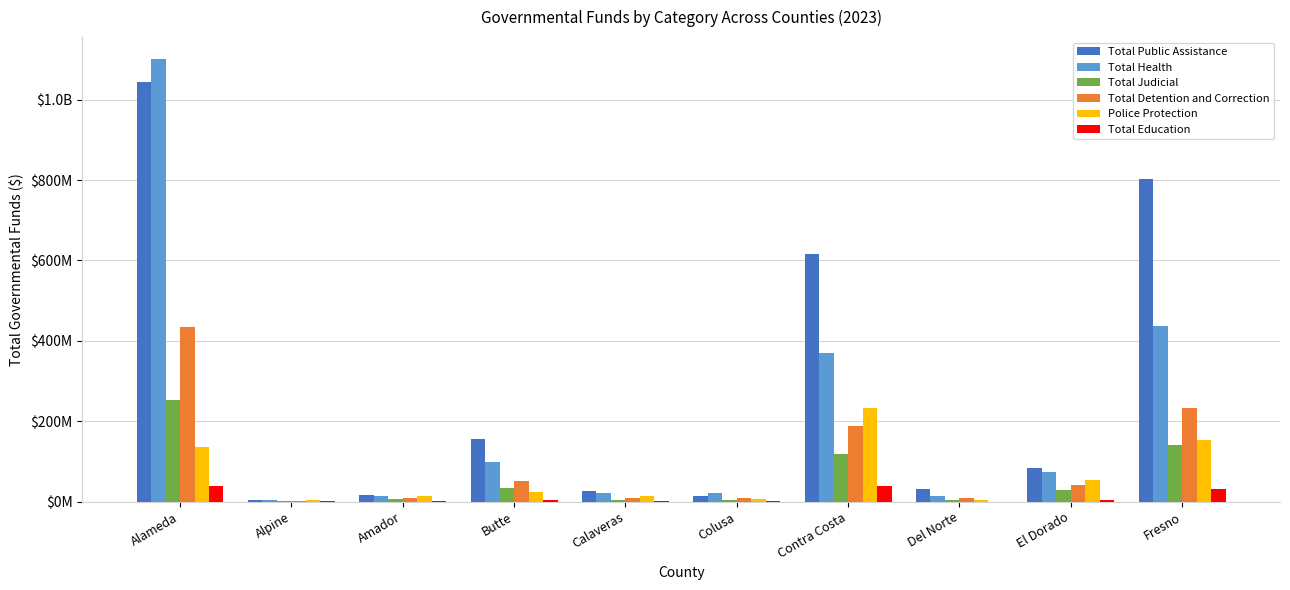

What is the maximum value shown in the chart?

1100494826